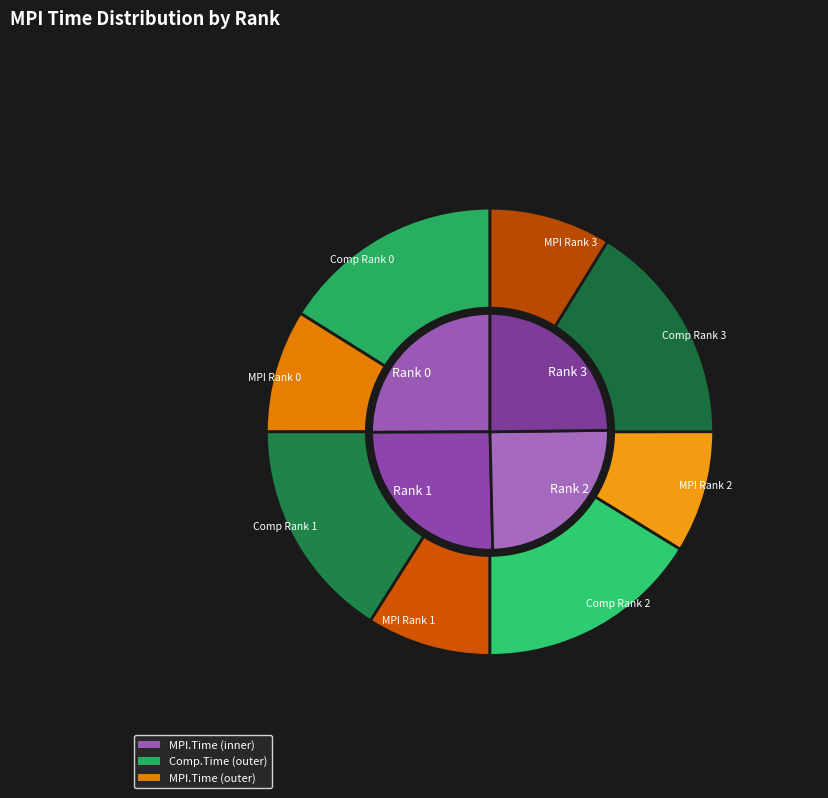

Which series has the widest spread of values?

Comp.Time